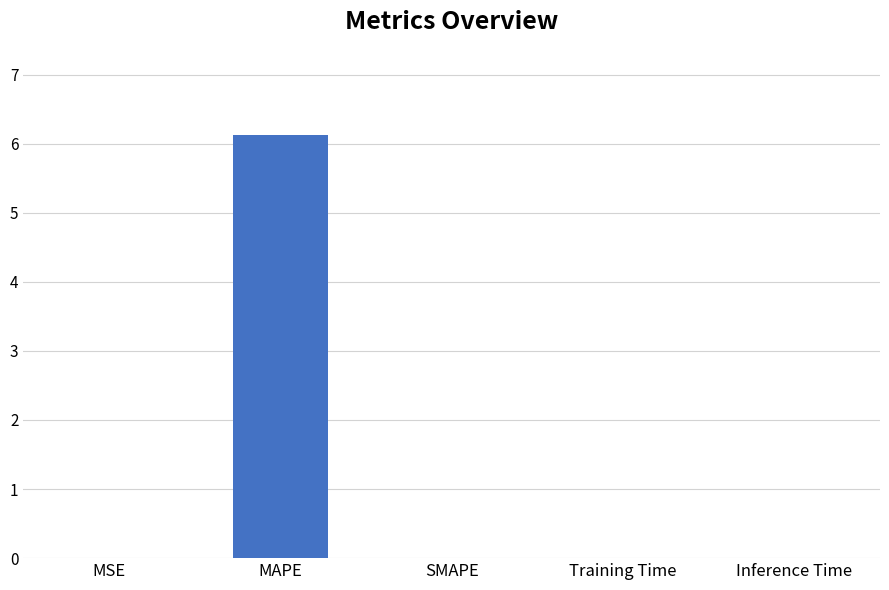

Between Training Time and MAPE, which is larger?

MAPE